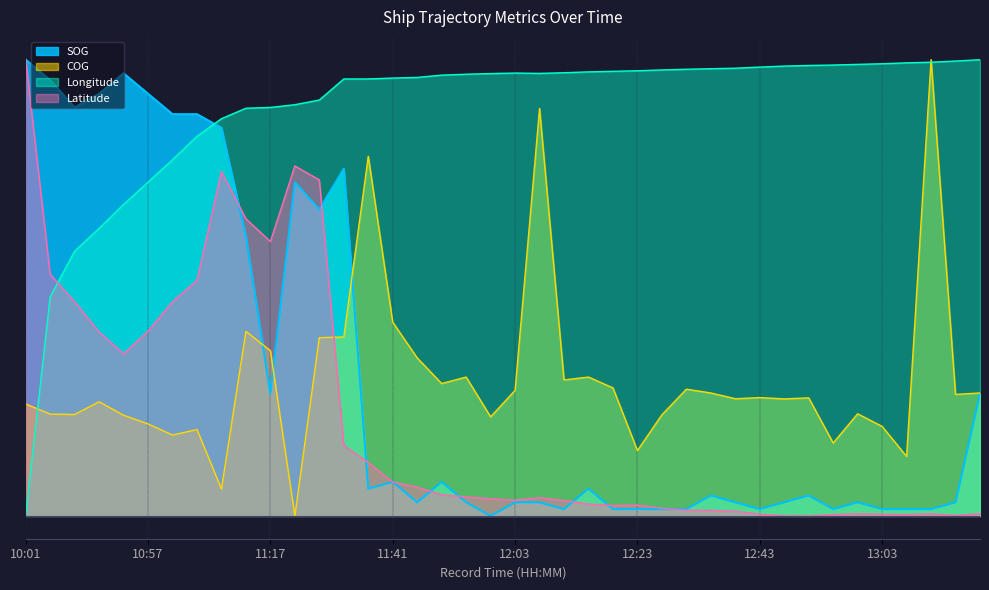

Which category has the highest value in the Latitude series?

10:01